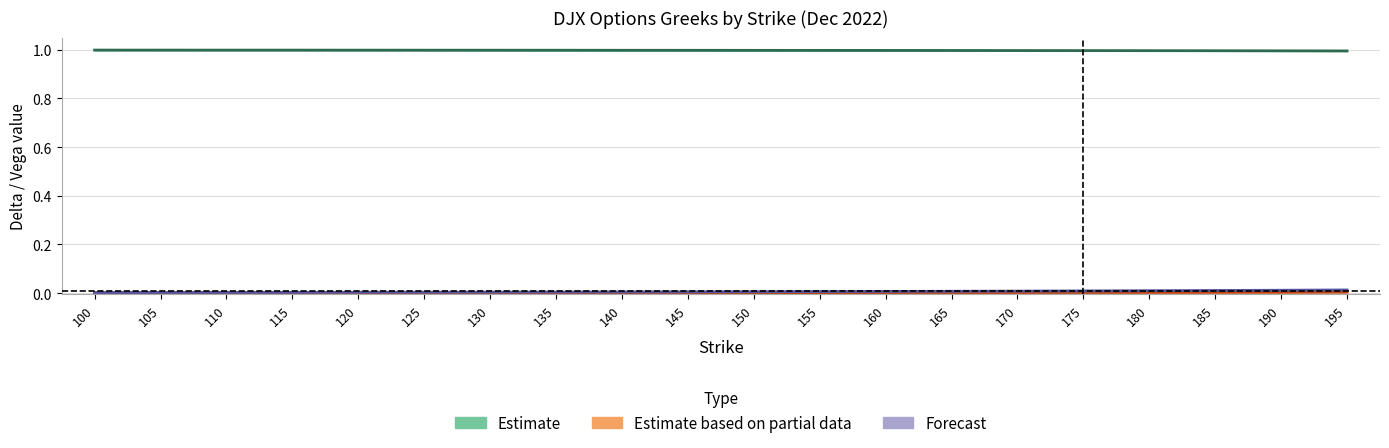

Which series has the widest spread of values?

Vega (Forecast)